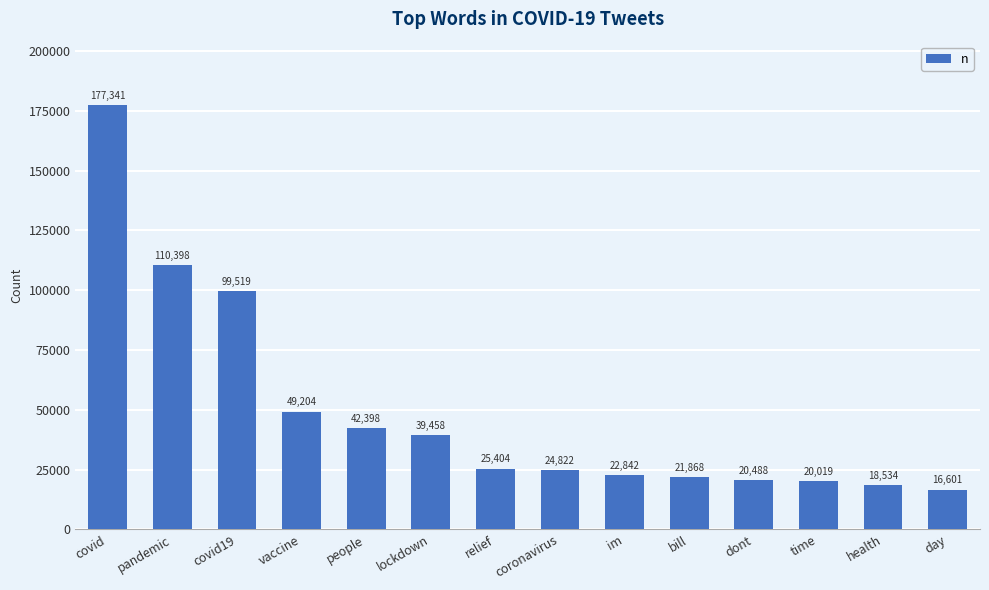

What is the value of the 4th bar from the left?

49204